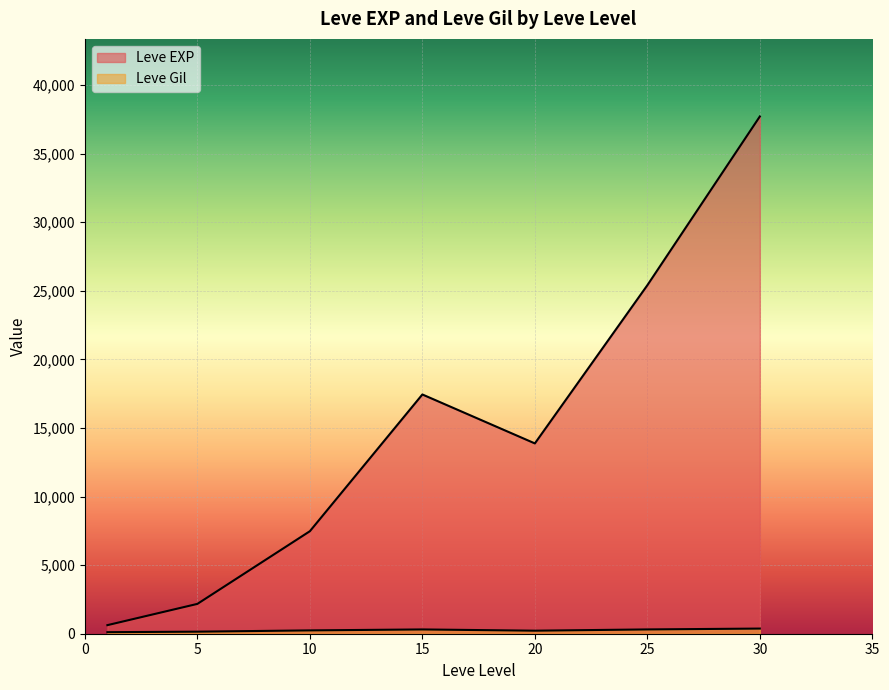

Which series has the widest spread of values?

Leve EXP